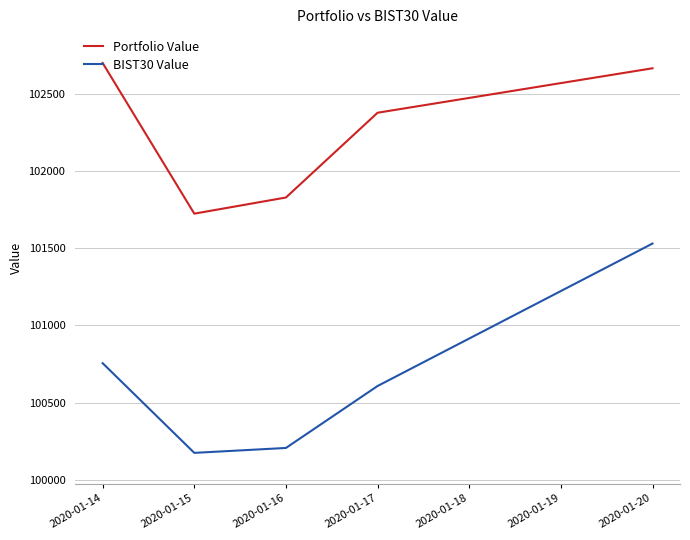

Does the chart display data point markers on the line(s)?

No